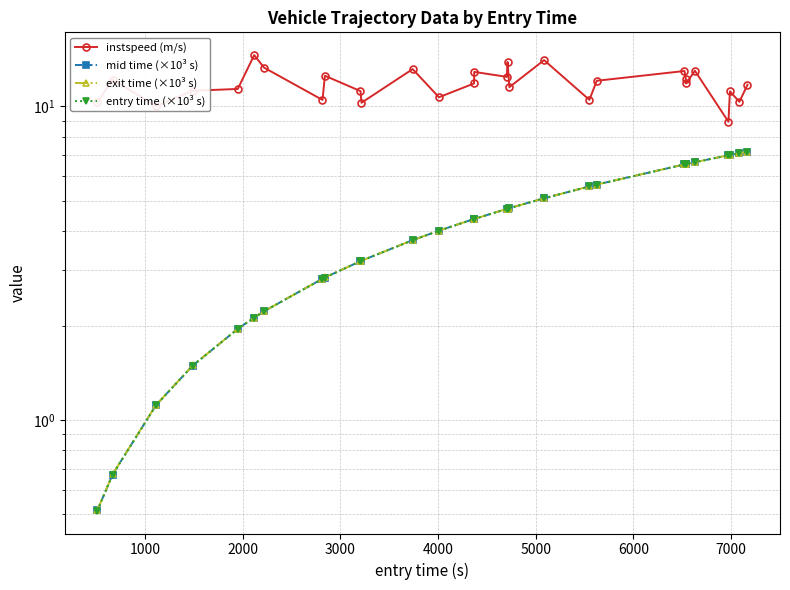

Reading left to right, what are all the values shown in this chart?

instspeed (m/s): 10.3	12.1	10.0	11.2	11.3	14.5	13.3	10.5	12.5	11.2	10.3	13.1	10.7	11.8	12.9	12.4	13.8	11.5	14.0	10.5	12.1	12.9	12.2	11.8	13.0	8.9	11.2	10.3	11.7
mid time (×10³ s): 0.5	0.7	1.1	1.5	2.0	2.1	2.2	2.8	2.8	3.2	3.2	3.7	4.0	4.4	4.4	4.7	4.7	4.7	5.1	5.6	5.6	6.5	6.5	6.5	6.6	7.0	7.0	7.1	7.2
exit time (×10³ s): 0.5	0.7	1.1	1.5	2.0	2.1	2.2	2.8	2.8	3.2	3.2	3.7	4.0	4.4	4.4	4.7	4.7	4.7	5.1	5.6	5.6	6.5	6.5	6.5	6.6	7.0	7.0	7.1	7.2
entry time (×10³ s): 0.5	0.7	1.1	1.5	2.0	2.1	2.2	2.8	2.8	3.2	3.2	3.7	4.0	4.4	4.4	4.7	4.7	4.7	5.1	5.5	5.6	6.5	6.5	6.5	6.6	7.0	7.0	7.1	7.2